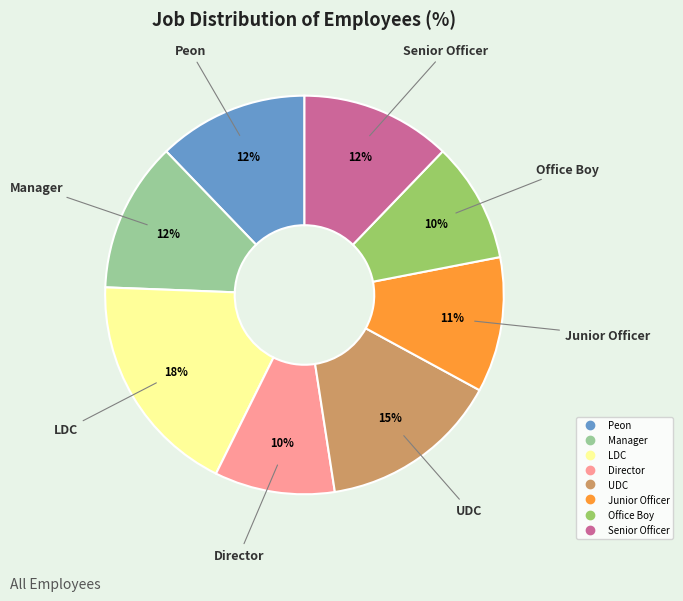

True or false: Manager accounts for 20% of the total.

False